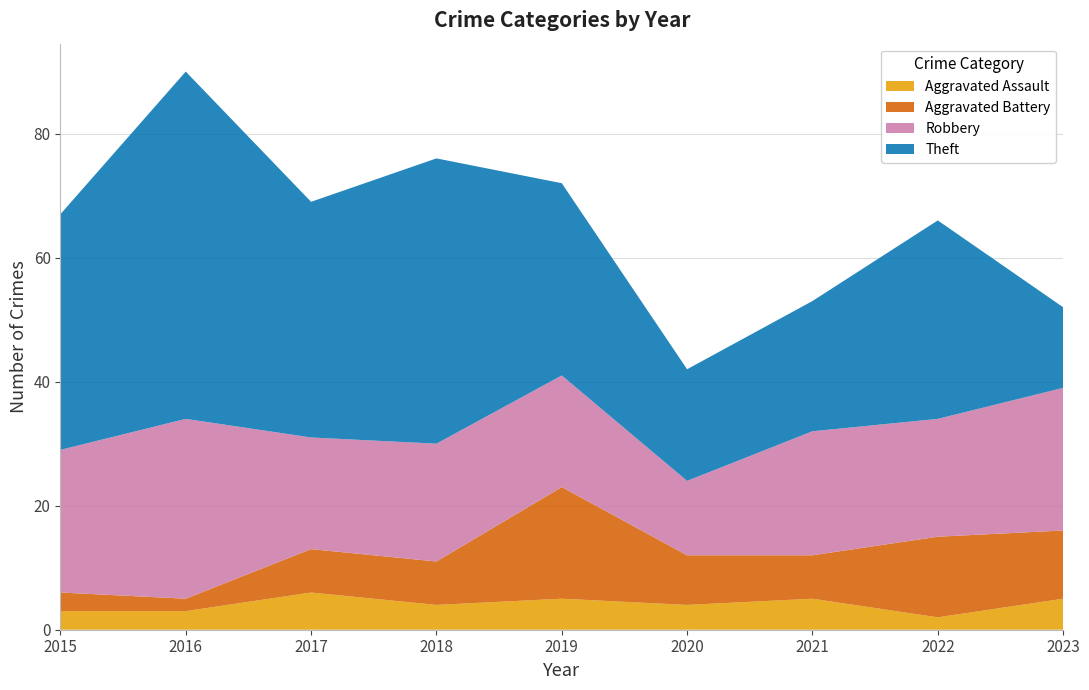

Reading right to left, list all the values displayed in this chart.

Aggravated Assault: 5	2	5	4	5	4	6	3	3
Aggravated Battery: 11	13	7	8	18	7	7	2	3
Robbery: 23	19	20	12	18	19	18	29	23
Theft: 13	32	21	18	31	46	38	56	38